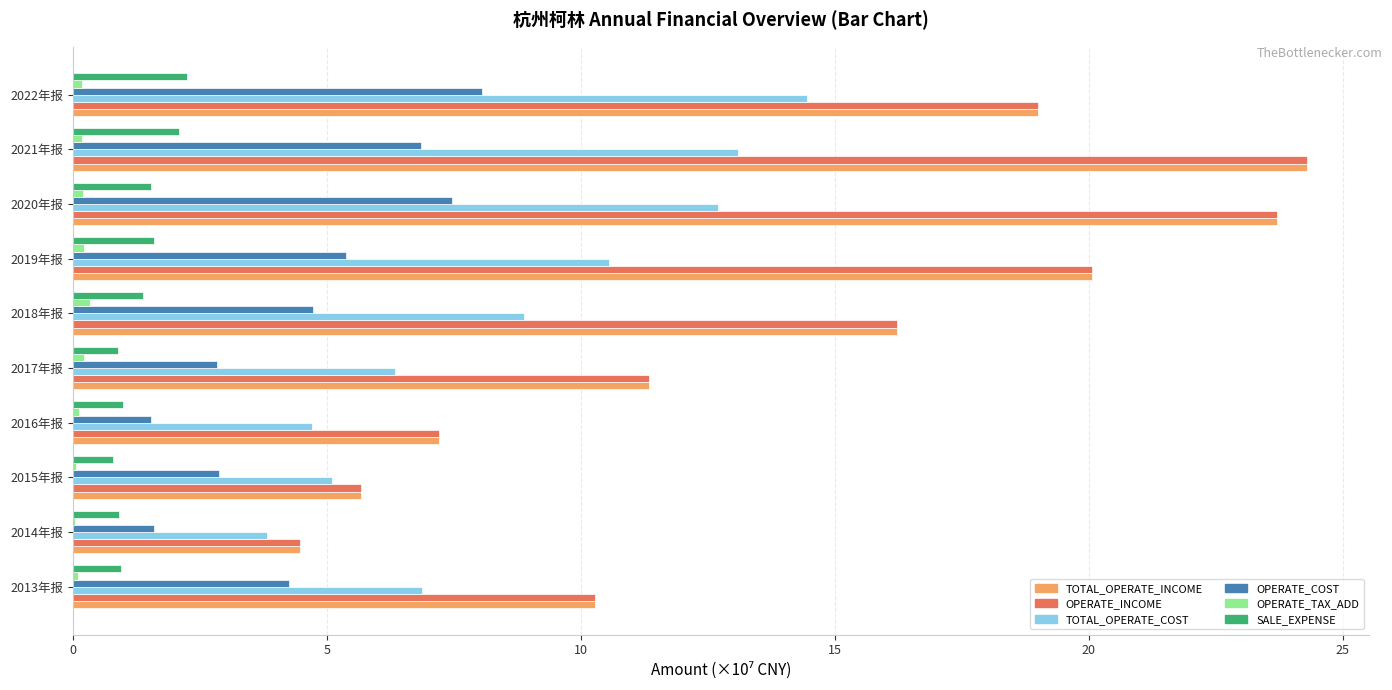

The OPERATE_COST series shows 2.9 at 2015年报. True or false?

True